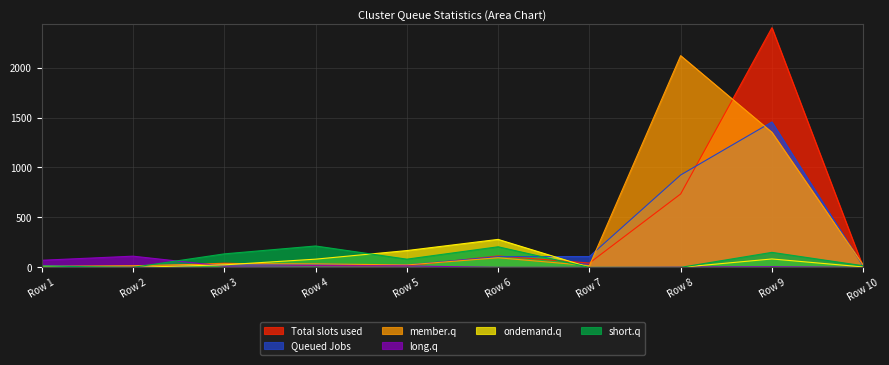

Is the value of ondemand.q at Row 9 greater than the value of member.q at Row 5?

Yes